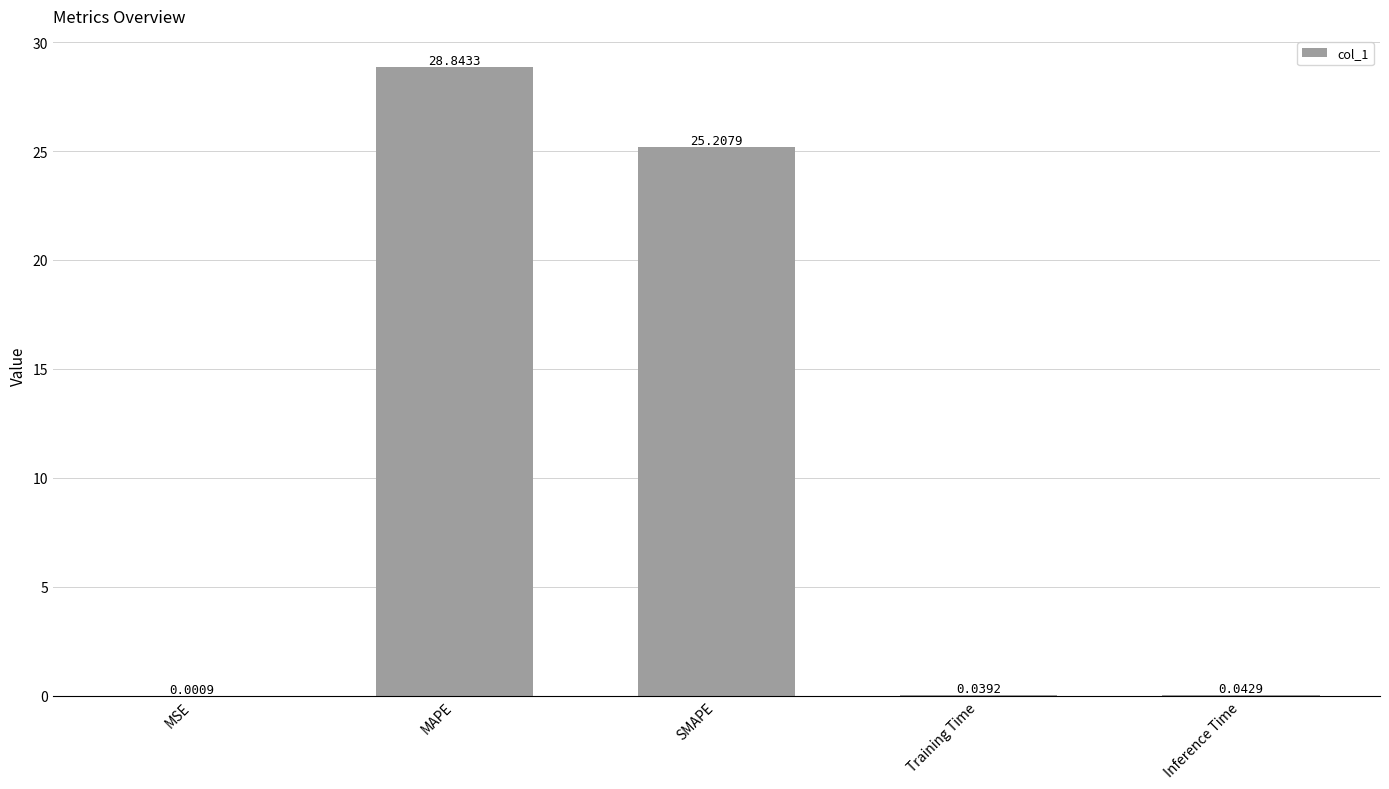

The chart shows a value of 25.2 at SMAPE. True or false?

True